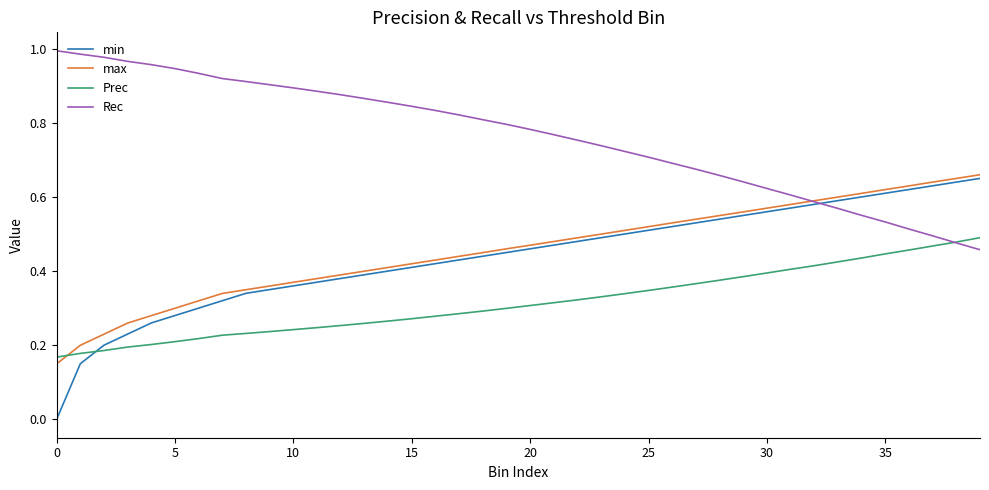

Which series has the largest range (max minus min)?

min